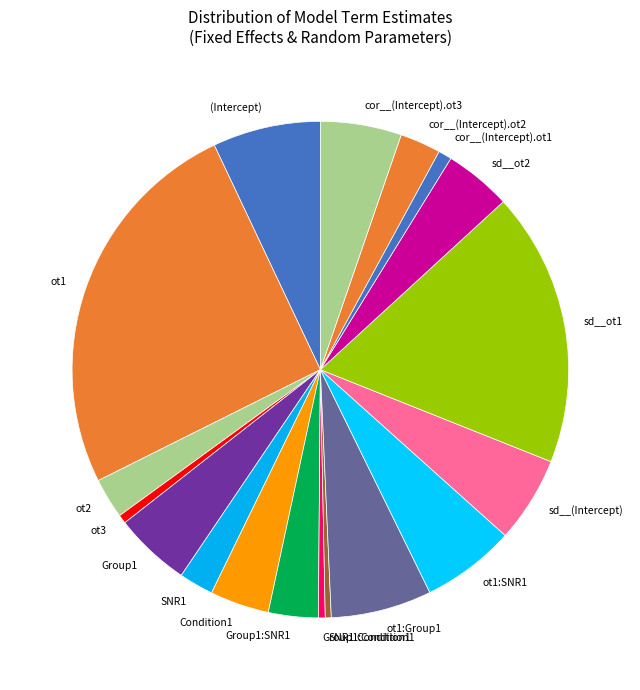

Between sd__ot1 and sd__ot2, which is larger?

sd__ot1